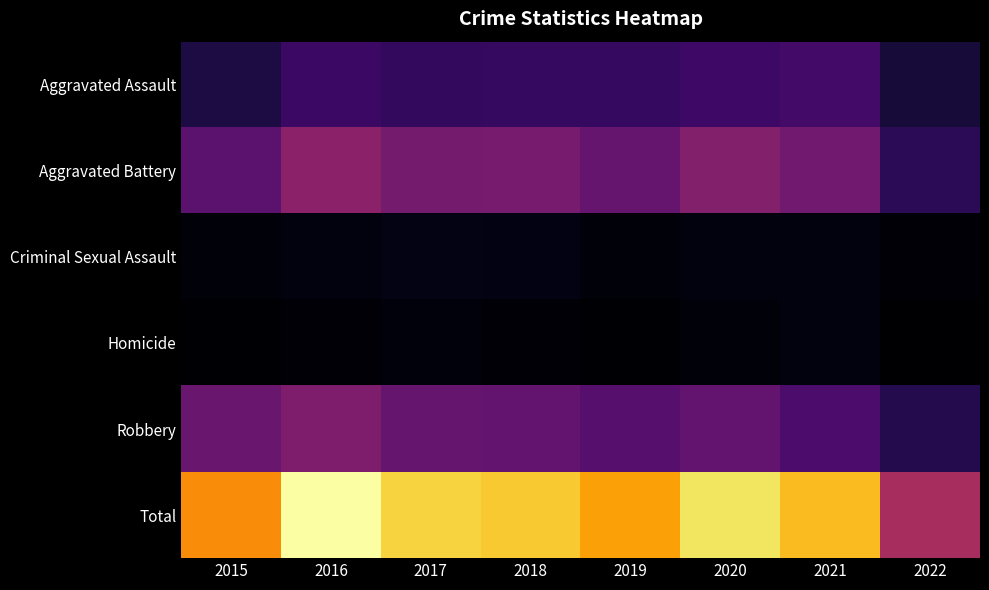

Rank the series by their maximum value, from lowest to highest.

Homicide, Criminal Sexual Assault, Aggravated Assault, Robbery, Aggravated Battery, Total